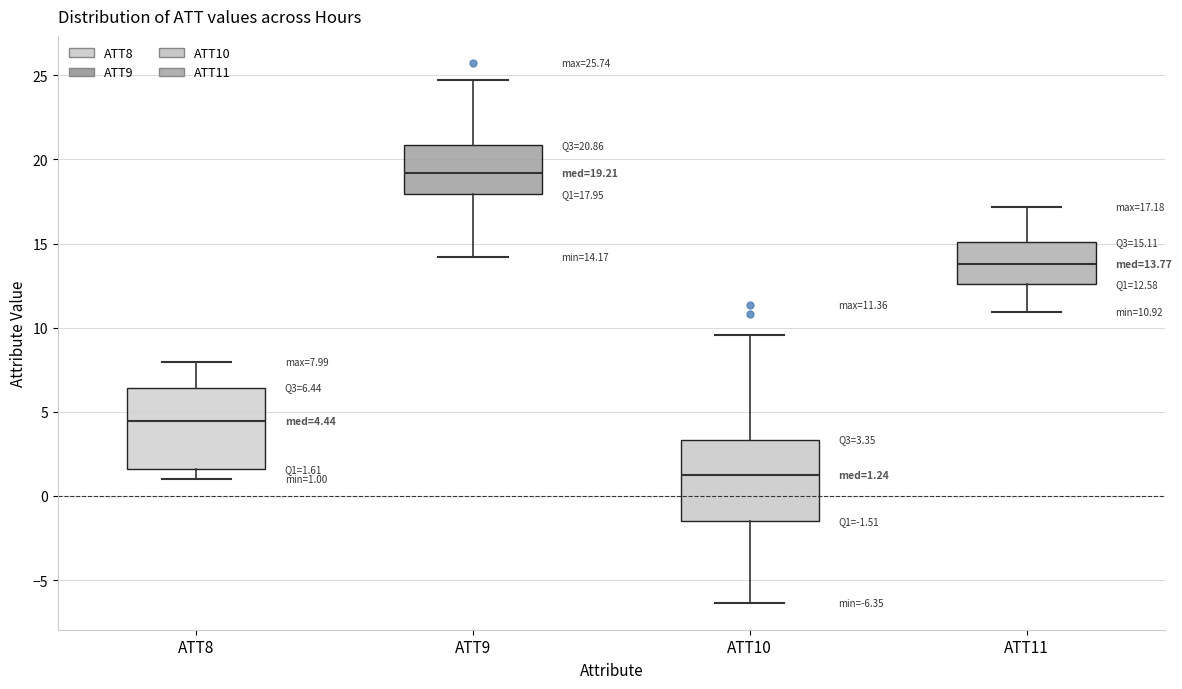

Which box's median line is the highest?

ATT9